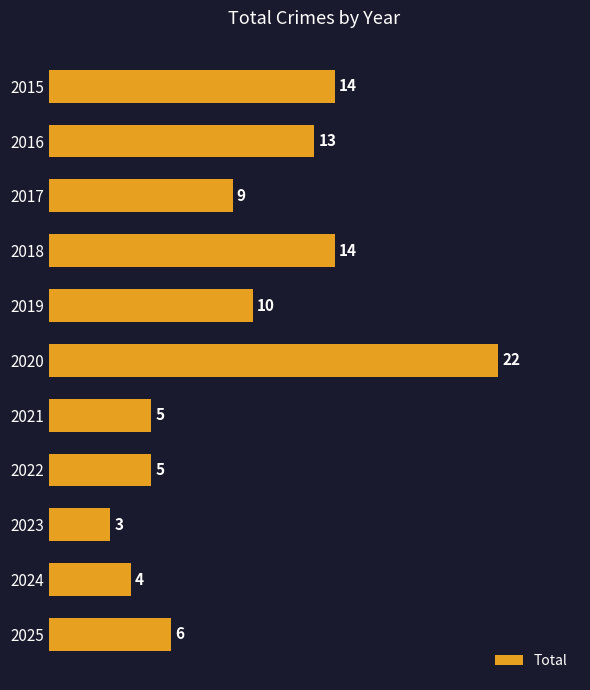

Approximately how many times larger is the value at 2020 compared to 2025?

3.7